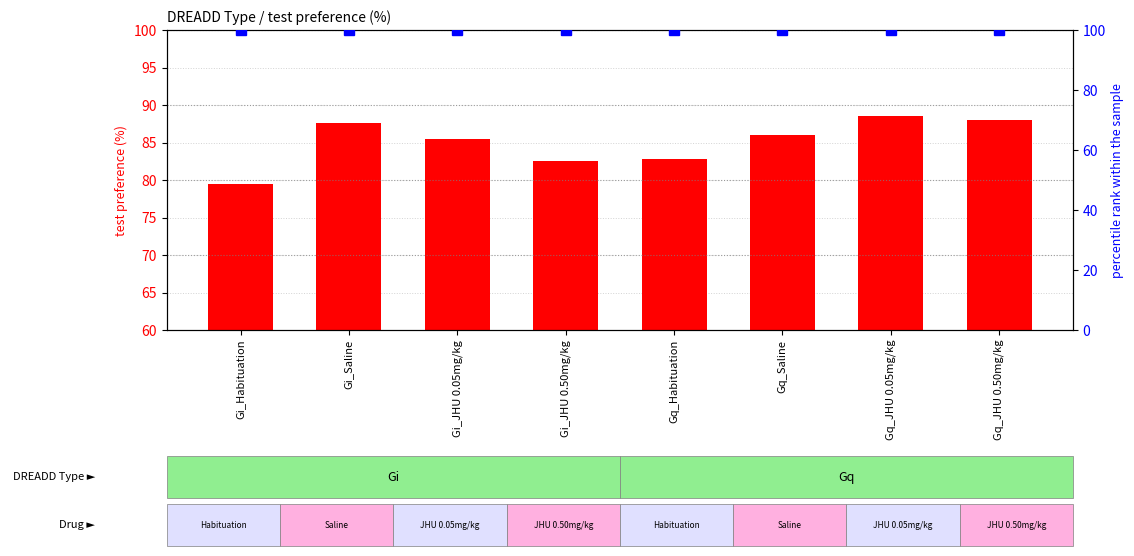

What is the lowest value of the percentile rank within the sample series?

100.0